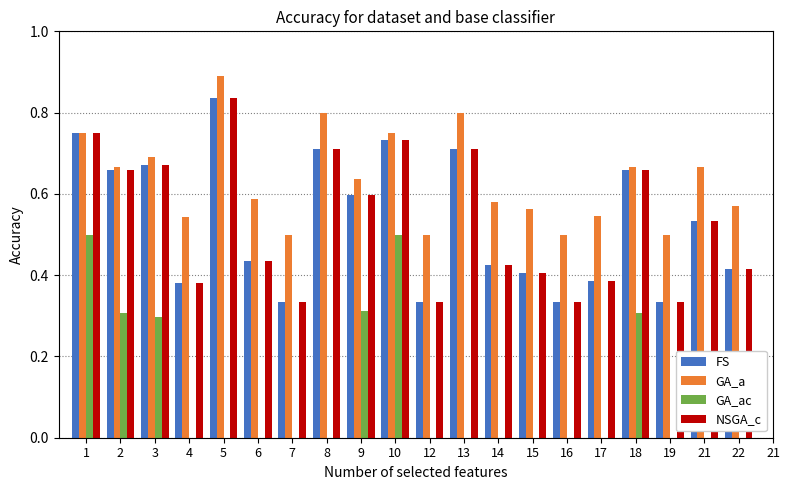

Which series has the largest total across all categories?

GA_a